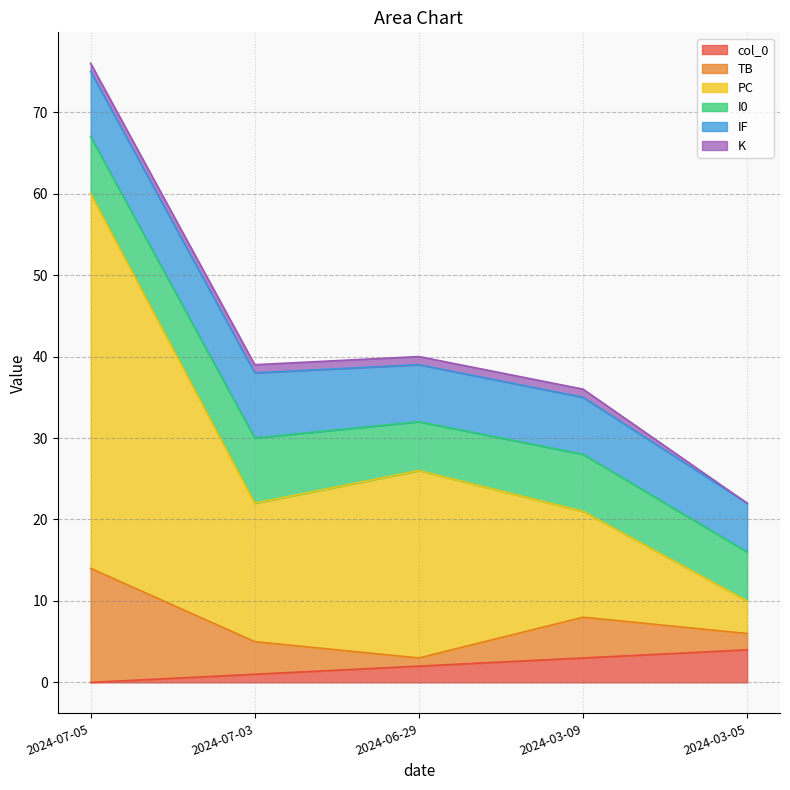

True or false: I0 and K intersect in this chart.

False